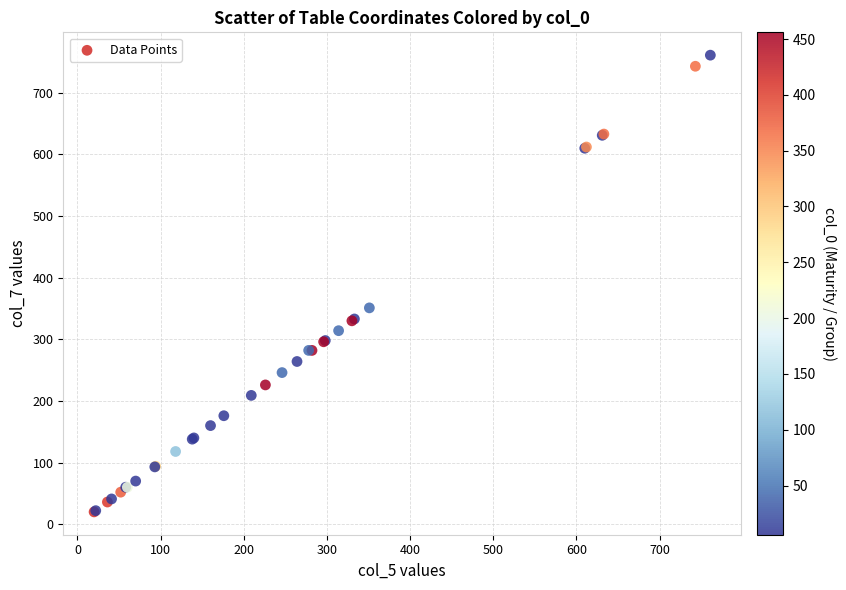

What Y value in the scatter plot is closest to 390?

351